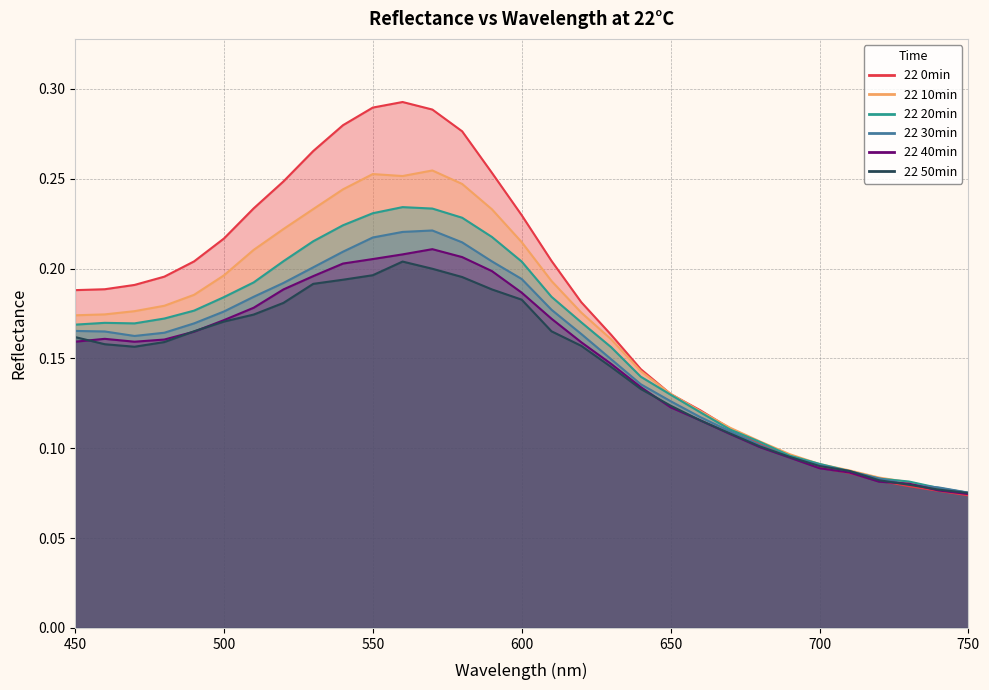

What are all the series names shown in the legend?

22 0min, 22 10min, 22 20min, 22 30min, 22 40min, 22 50min